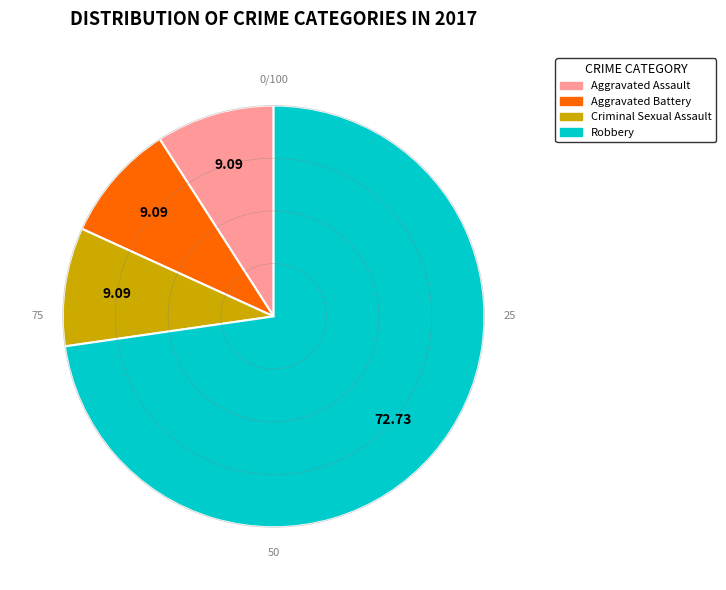

Does any single category account for the majority?

Yes